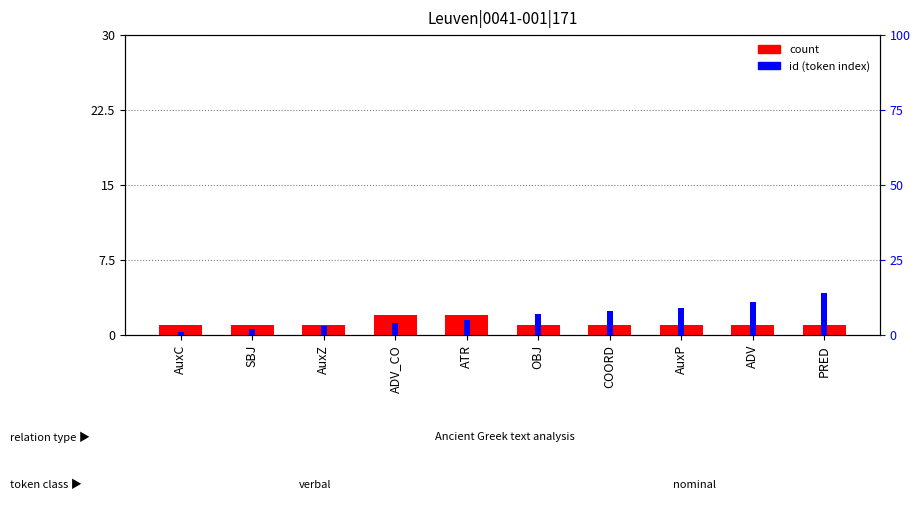

Is it true that count equals 1 at PRED?

True